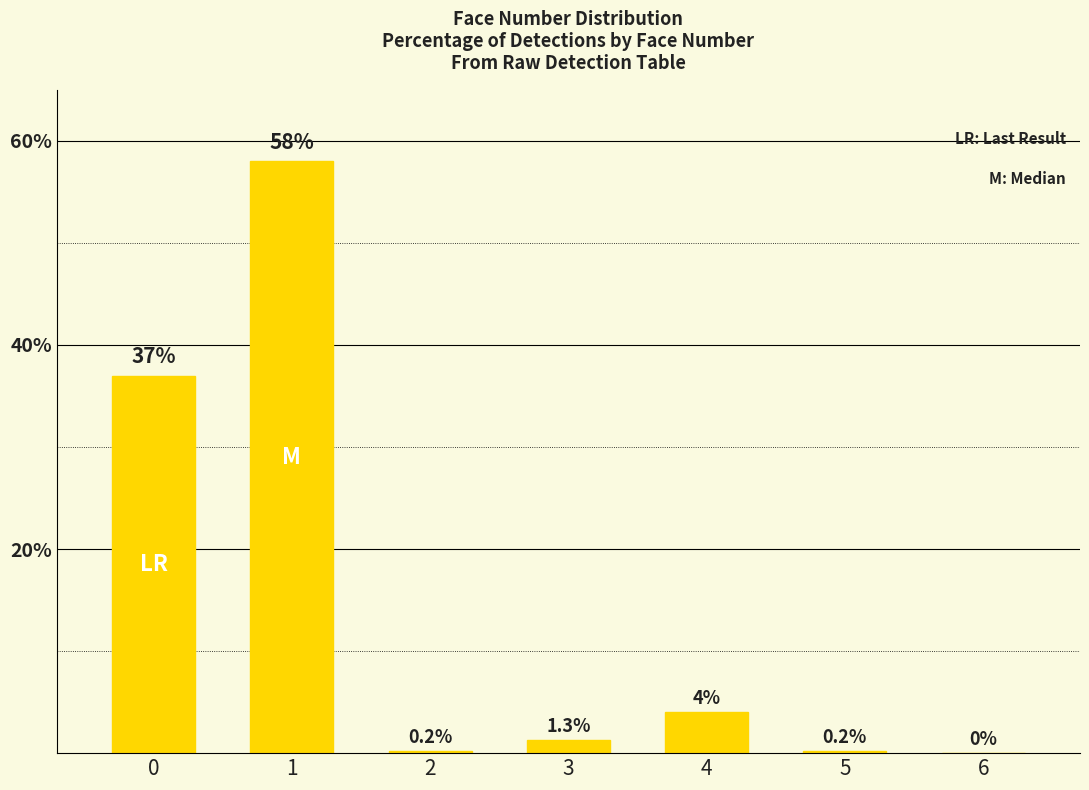

Reading right to left, extract all data points from this chart.

6=0.0	5=0.2	4=4.0	3=1.3	2=0.2	1=58.0	0=37.0